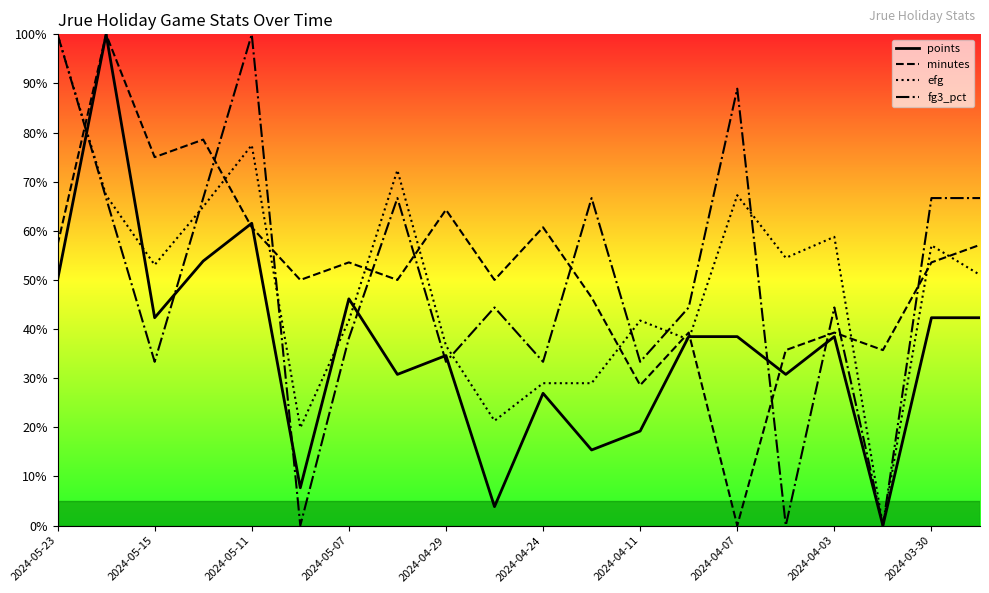

Does the chart display data point markers on the line(s)?

No